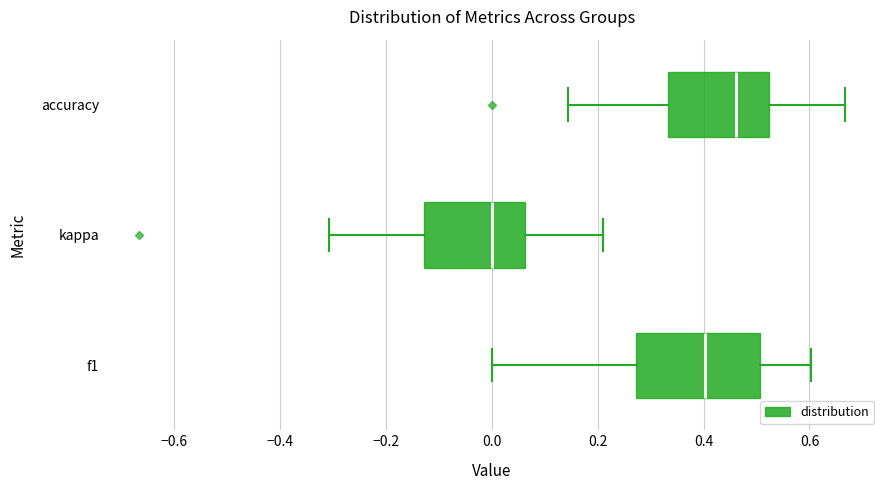

Which box is the widest, from its left edge to its right edge?

f1